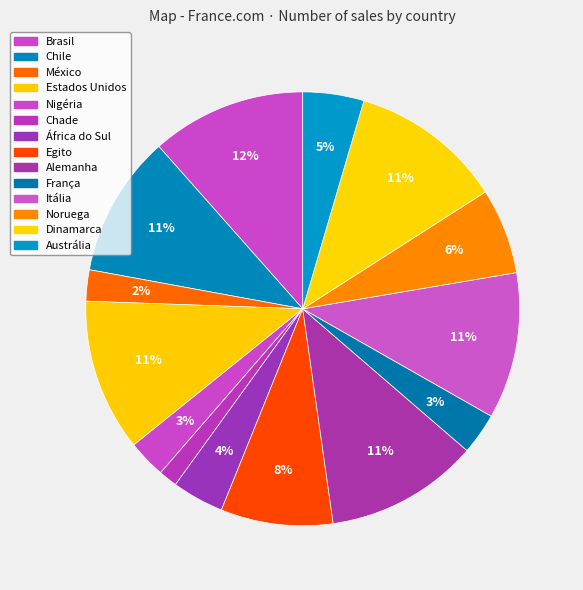

Rank the categories by value from lowest to highest.

Chade, México, Nigéria, França, África do Sul, Austrália, Noruega, Egito, Chile, Itália, Estados Unidos, Dinamarca, Alemanha, Brasil